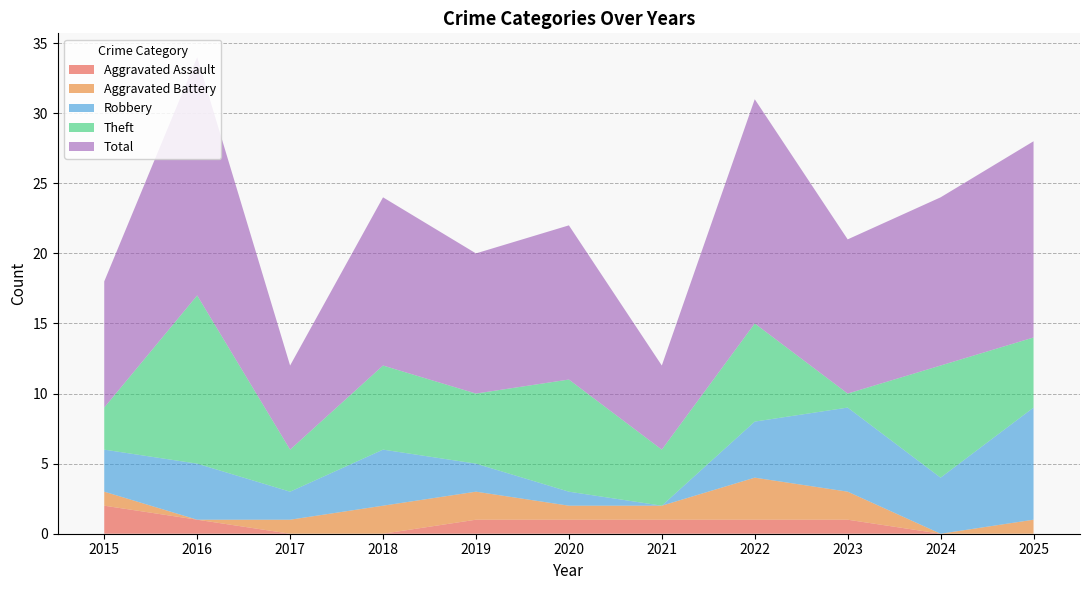

Reading right to left, what are all the values shown in this chart?

Aggravated Assault: 2025=0	2024=0	2023=1	2022=1	2021=1	2020=1	2019=1	2018=0	2017=0	2016=1	2015=2
Aggravated Battery: 2025=1	2024=0	2023=2	2022=3	2021=1	2020=1	2019=2	2018=2	2017=1	2016=0	2015=1
Robbery: 2025=8	2024=4	2023=6	2022=4	2021=0	2020=1	2019=2	2018=4	2017=2	2016=4	2015=3
Theft: 2025=5	2024=8	2023=1	2022=7	2021=4	2020=8	2019=5	2018=6	2017=3	2016=12	2015=3
Total: 2025=14	2024=12	2023=11	2022=16	2021=6	2020=11	2019=10	2018=12	2017=6	2016=17	2015=9